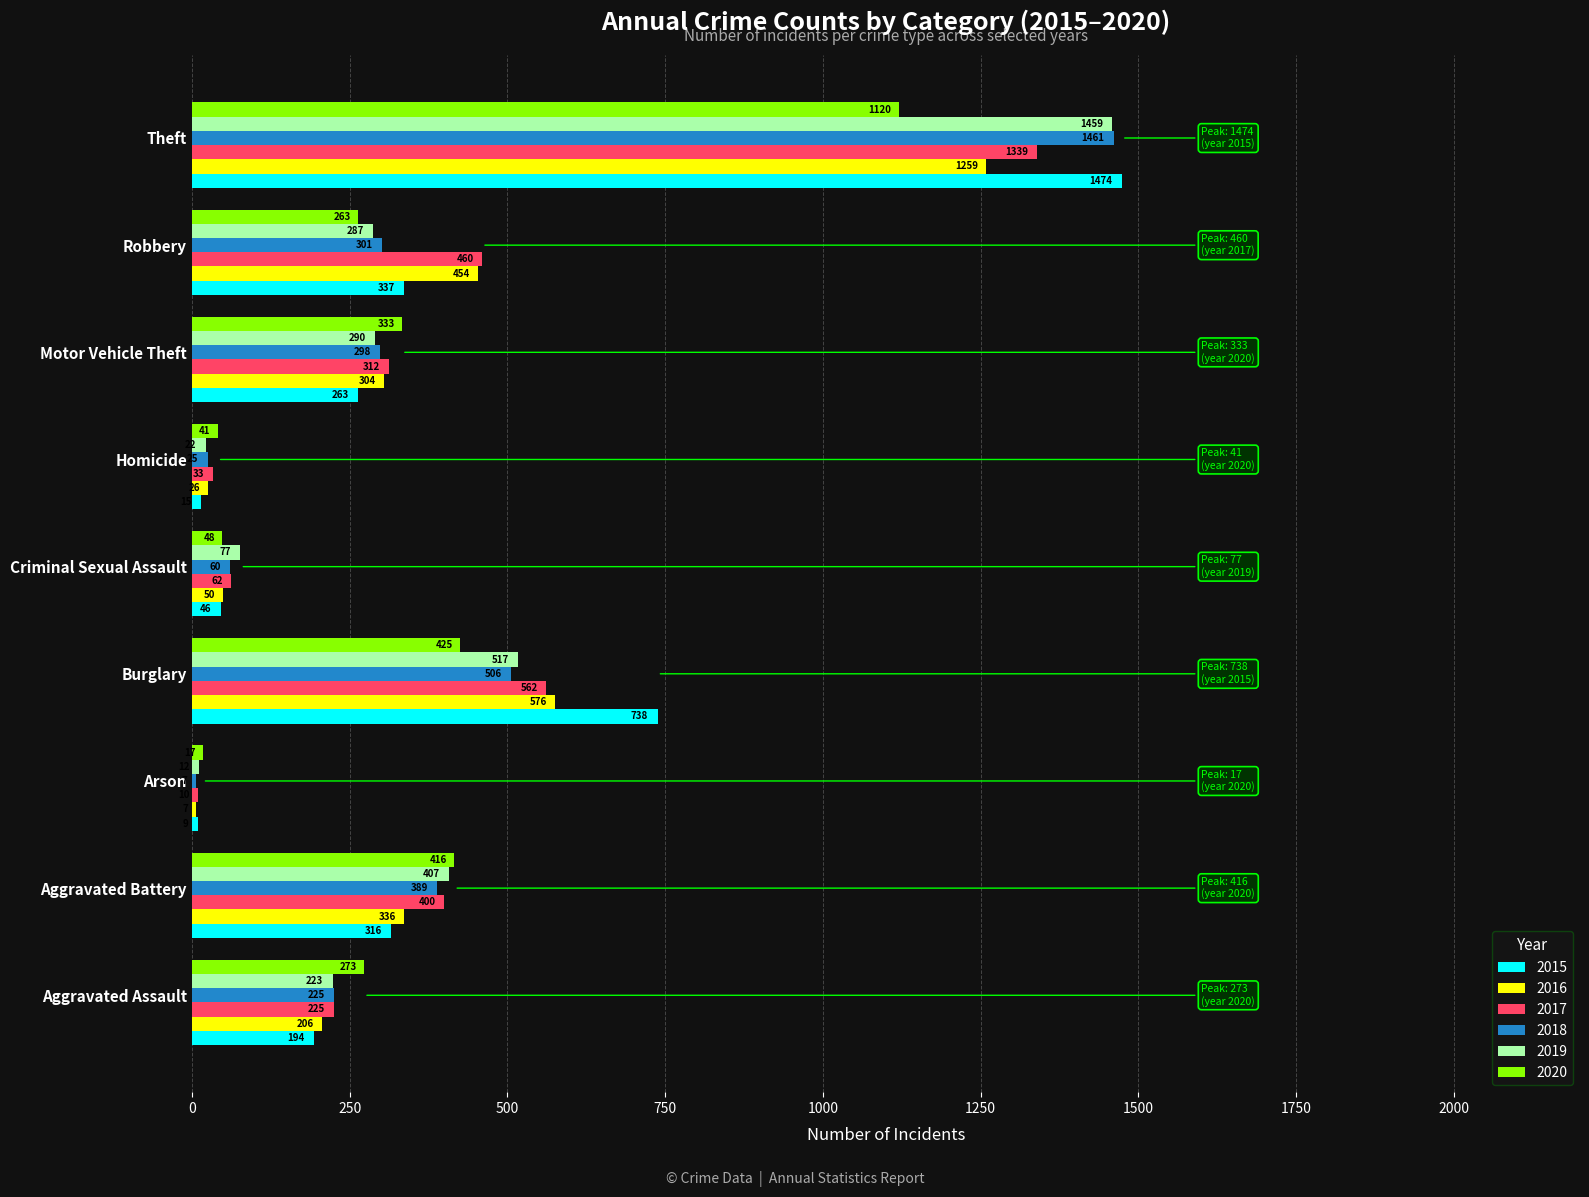

The value of 2018 at Burglary is 260. True or false?

False